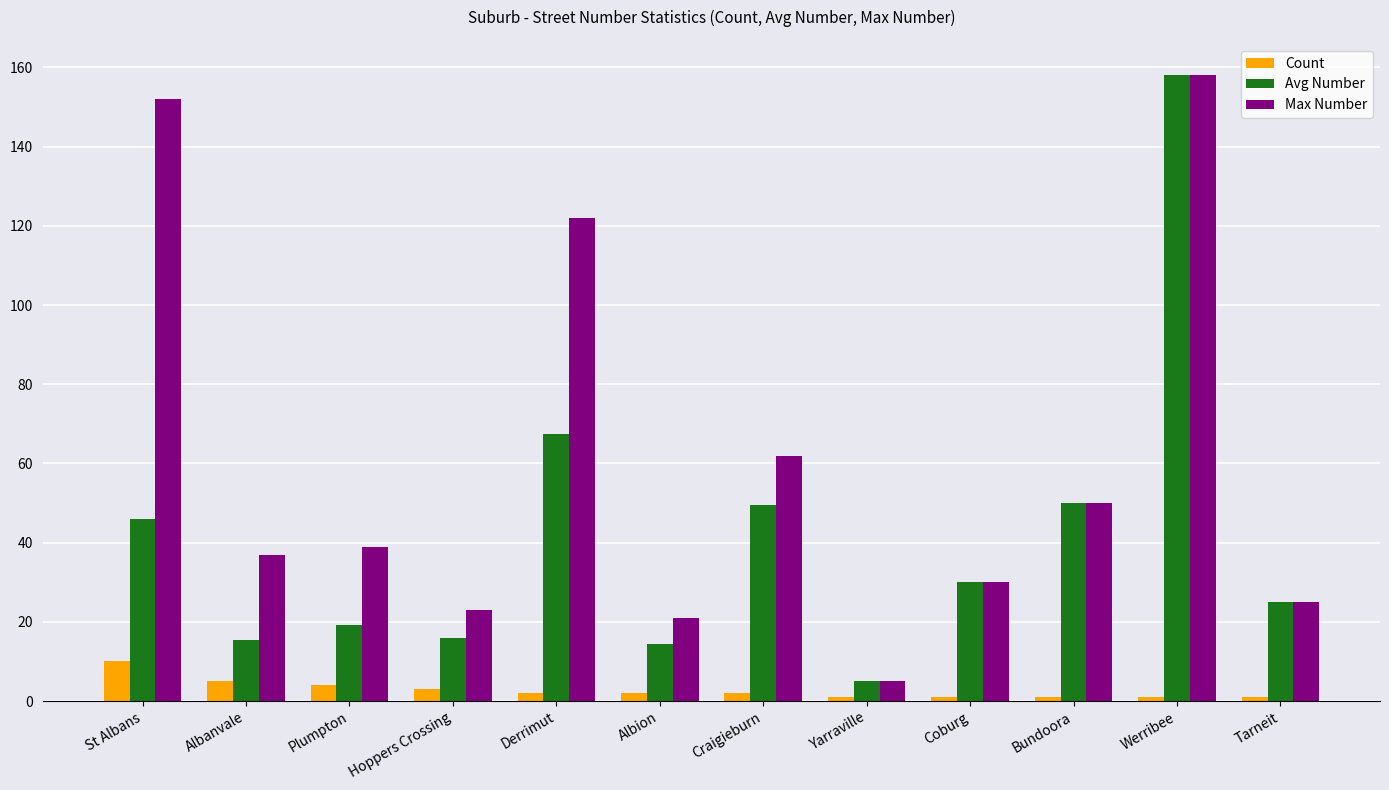

What are all the series names shown in the legend?

Count, Avg Number, Max Number